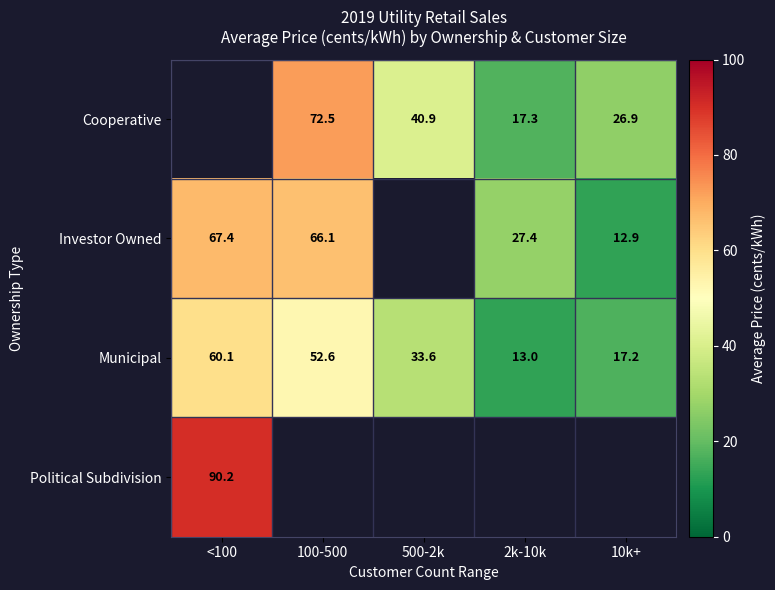

Where does the Municipal series first go above 33?

<100